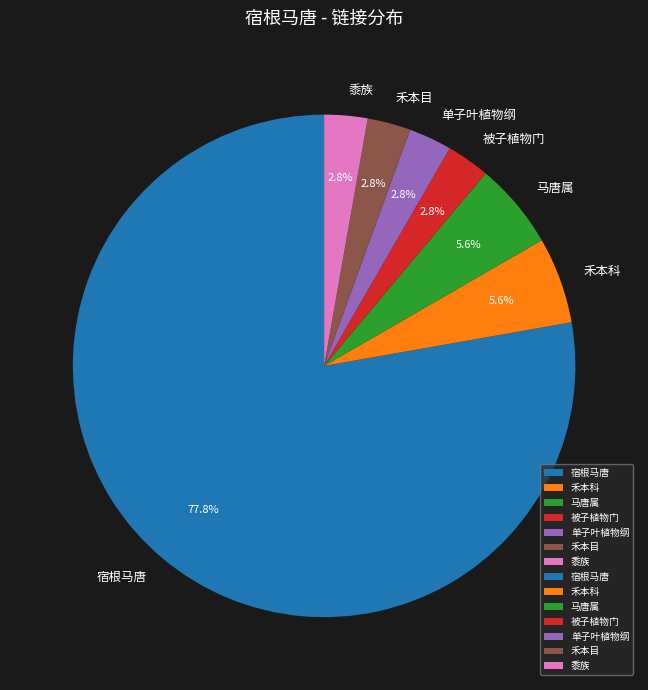

To the nearest percent, what percentage of the pie is 单子叶植物纲?

3%